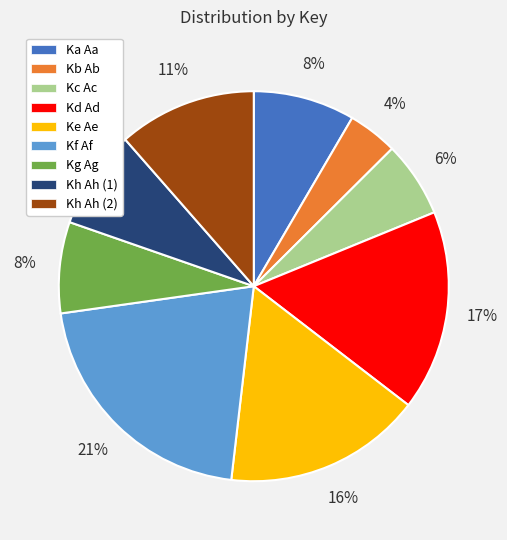

Is there any slice that represents more than half of the pie?

No